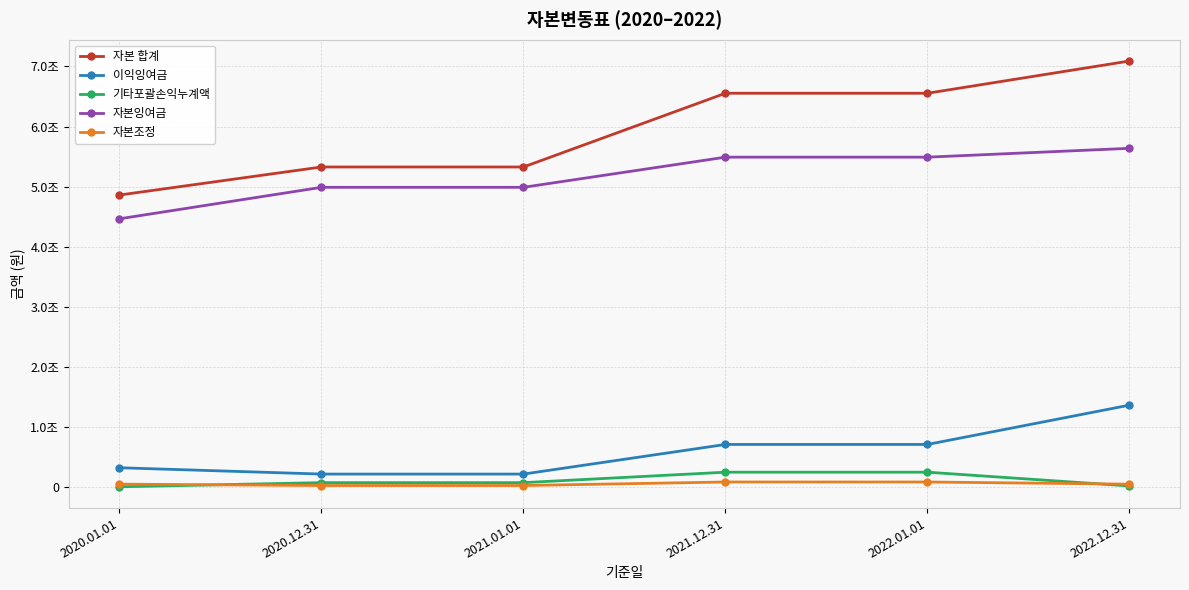

What is the maximum value shown in the chart?

7091262898952